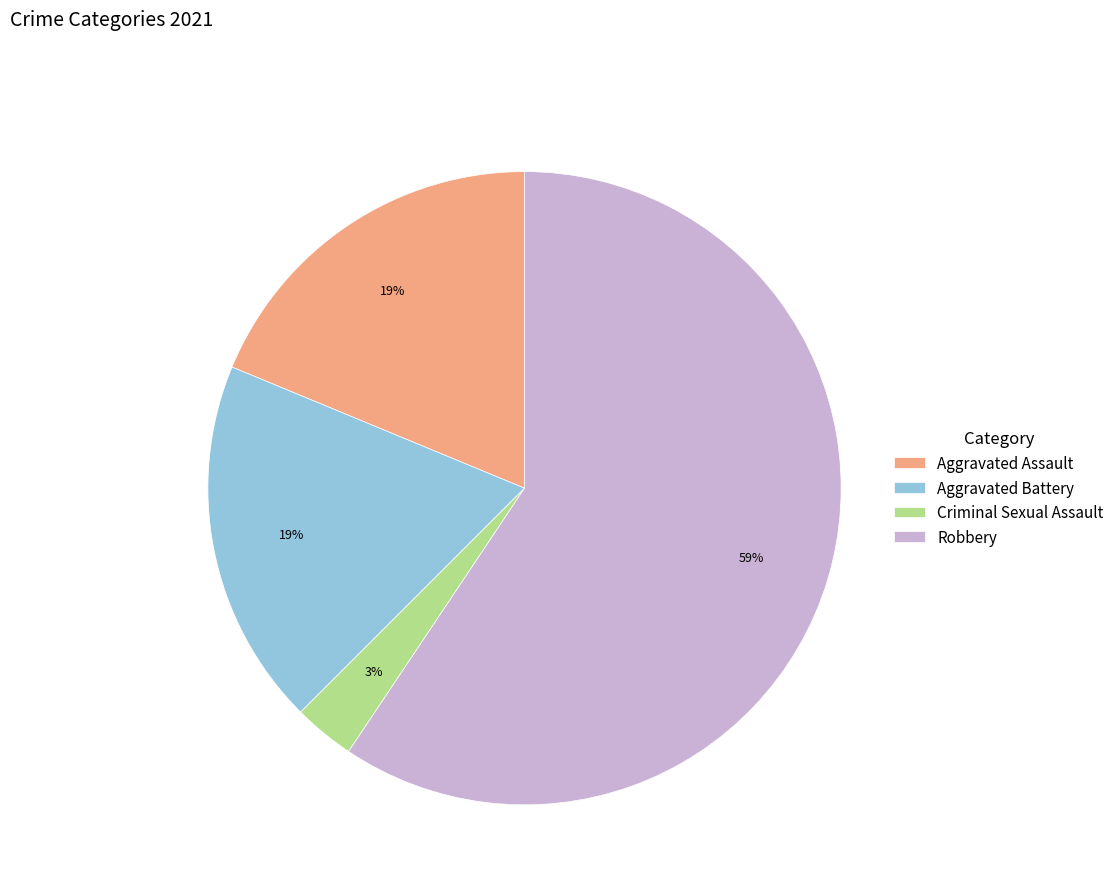

What is the smallest slice in the pie chart?

Criminal Sexual Assault